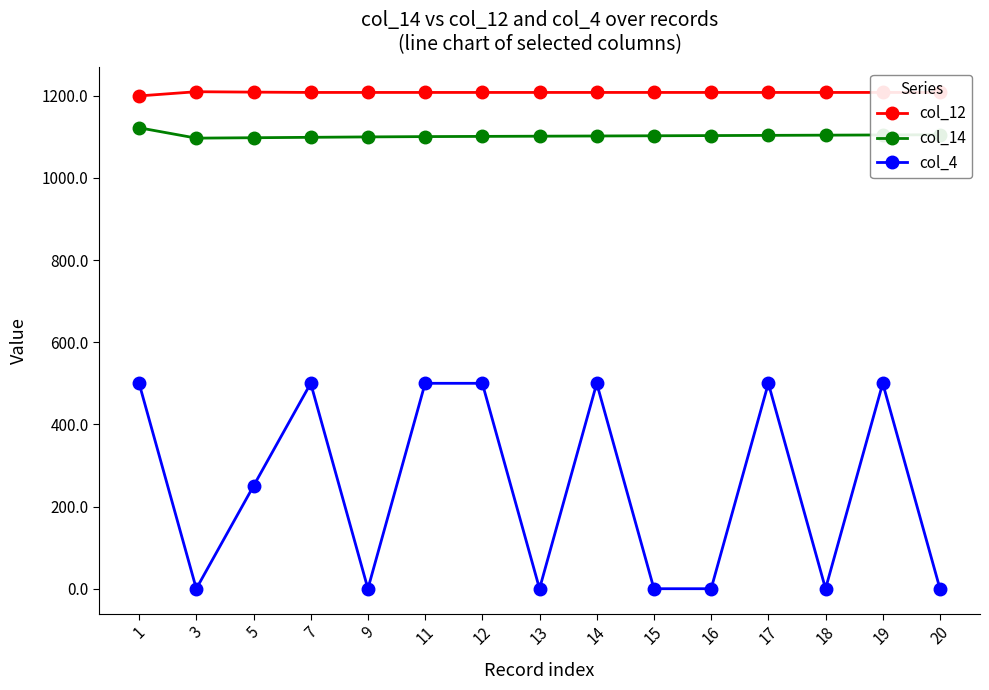

What is the sum of the col_14 values at 11 and 16?

2203.5